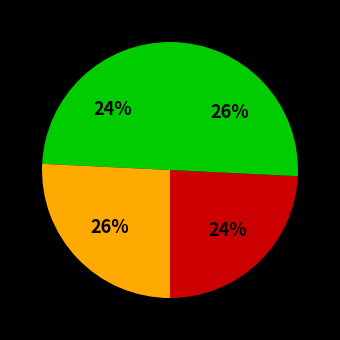

Count the number of slices in the pie.

4